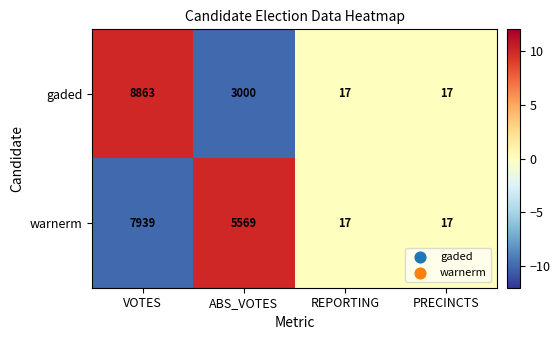

Is it true that warnerm equals 17 at PRECINCTS?

True